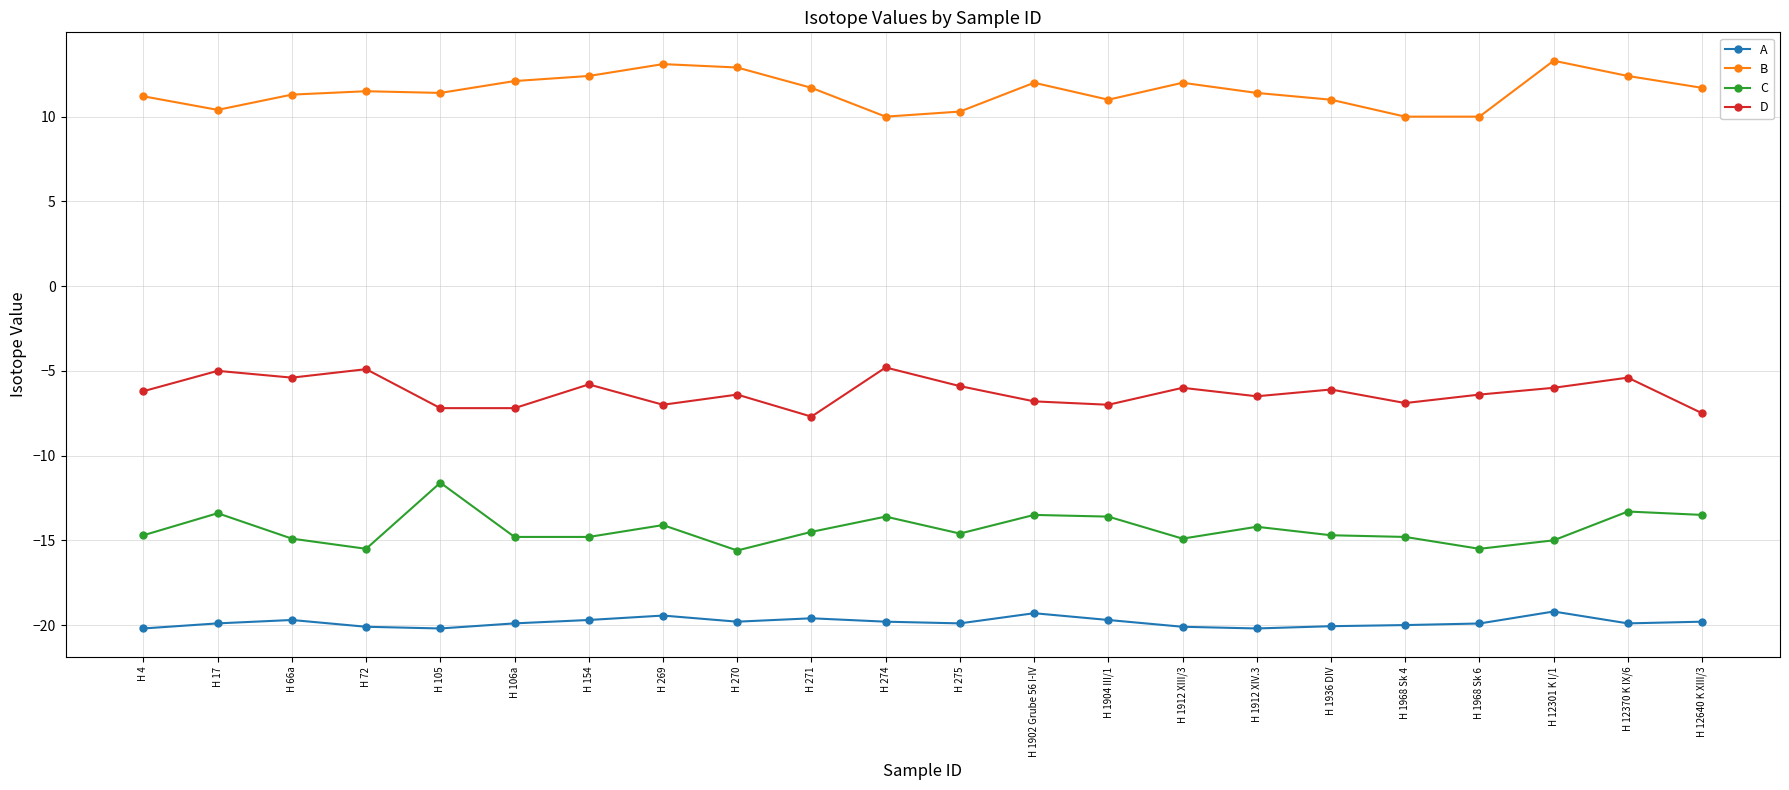

True or false: A and D cross at least once.

False